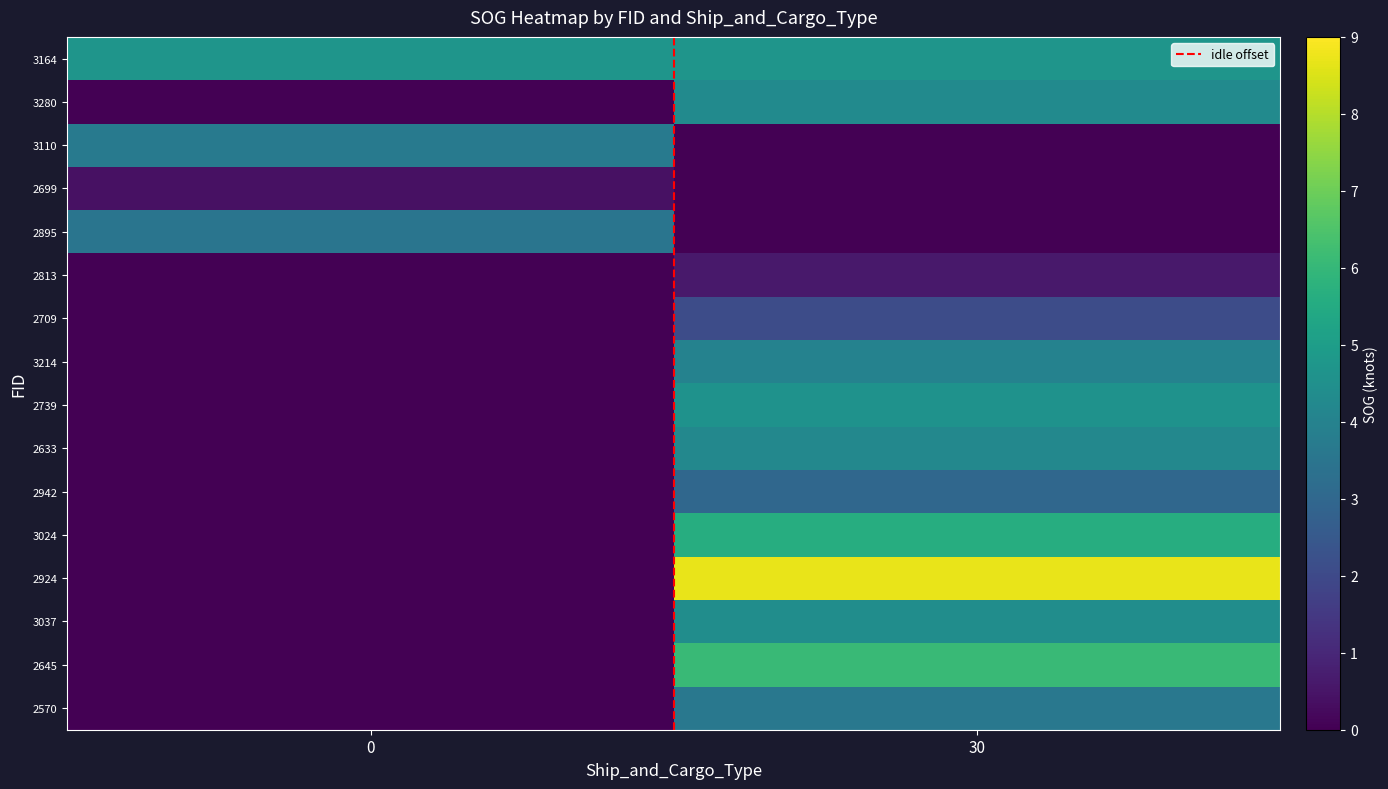

Between 0 and 30, which is larger?

30